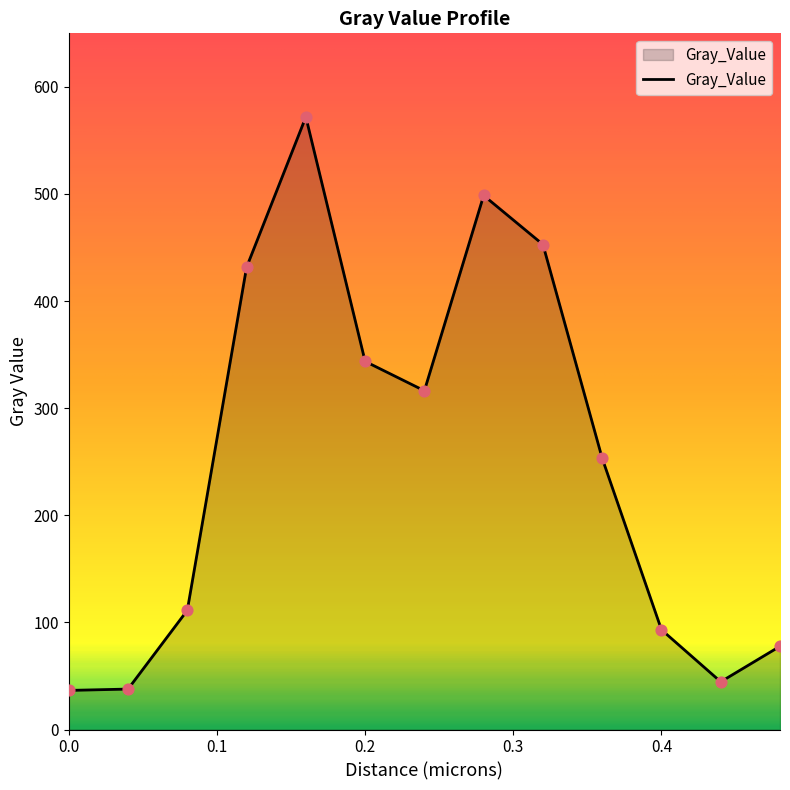

What is the greatest value displayed?

571.9